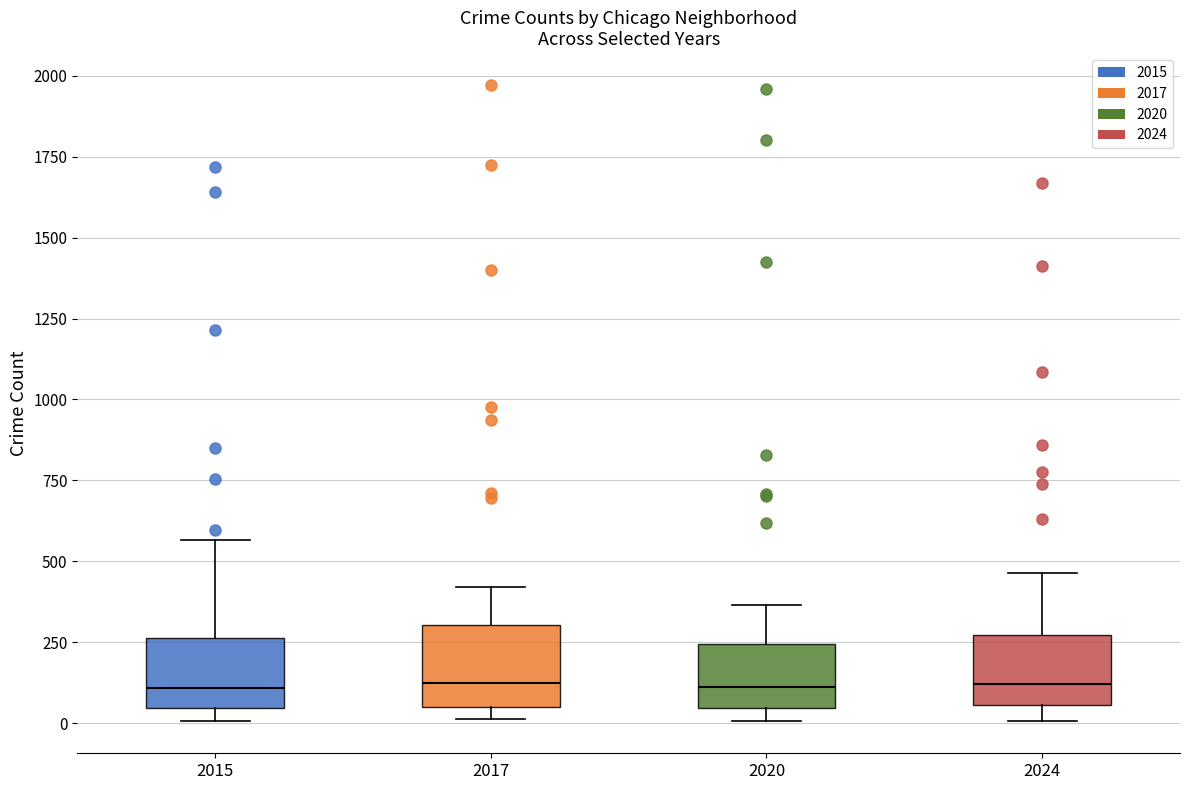

Reading left to right, read every box against the y-axis: the position of its median line, the range the box covers, and the ends of its whiskers. The values are not printed on the chart, so give them approximately, as read against the axis.

2015: median 100, box 50 to 250, whiskers 0 to 550
2017: median 100, box 50 to 300, whiskers 0 to 400
2020: median 100, box 50 to 250, whiskers 0 to 350
2024: median 100, box 50 to 250, whiskers 0 to 450